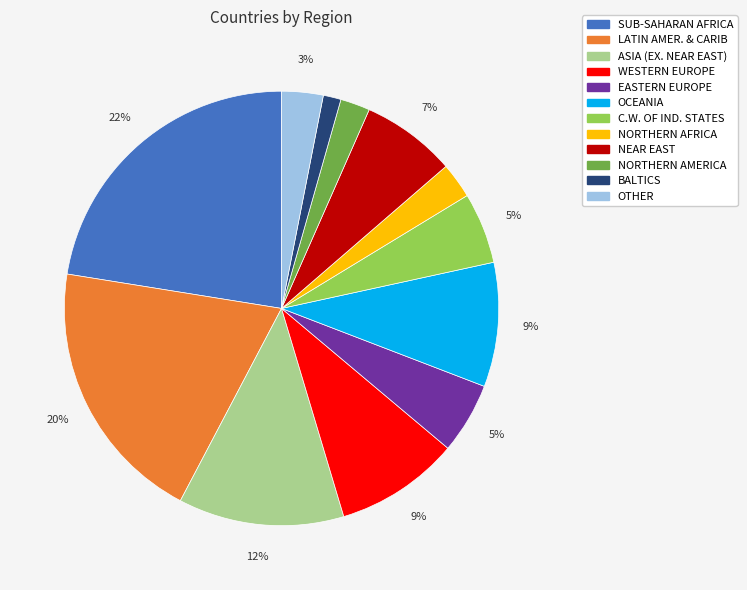

What is the smallest slice in the pie chart?

BALTICS